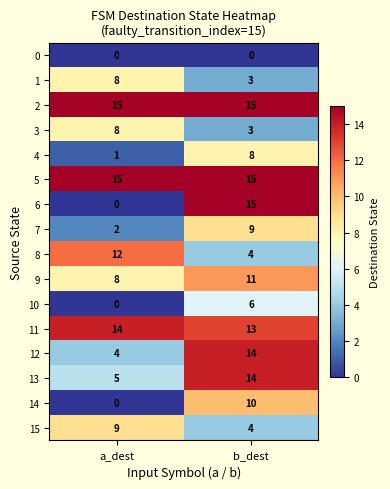

How many series are shown in this chart?

16